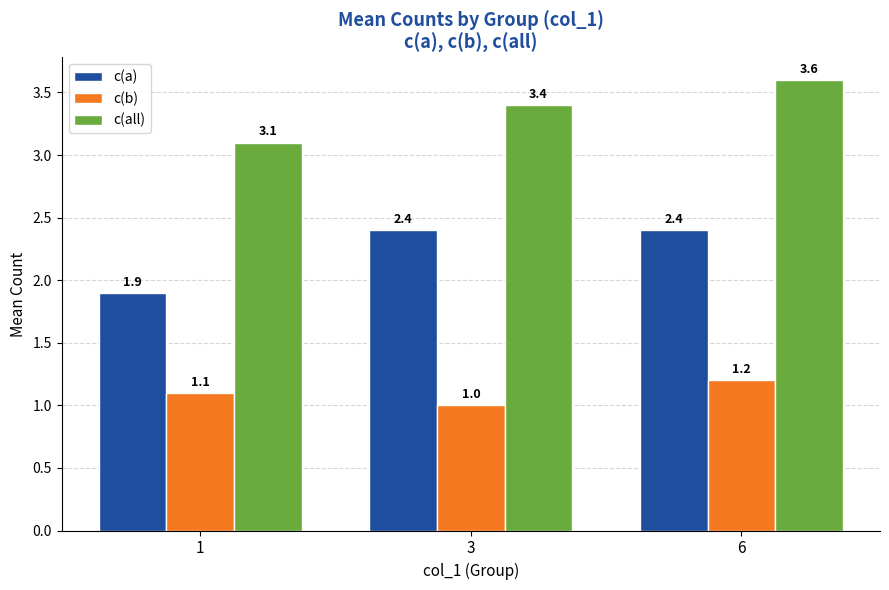

Is the value of c(all) at 3 greater than the value of c(a) at 1?

Yes